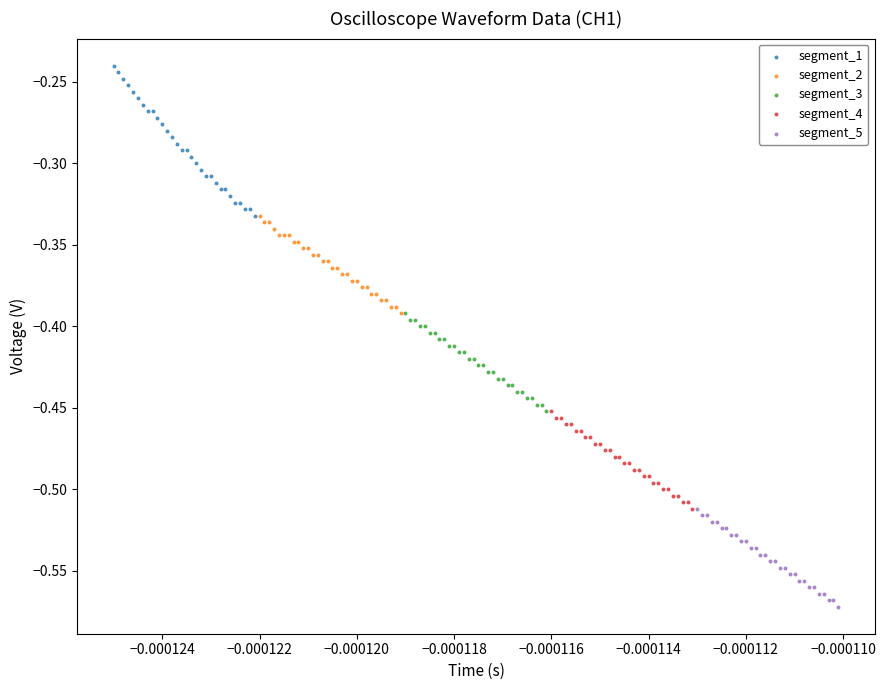

Which series reaches the minimum Y coordinate?

segment_5